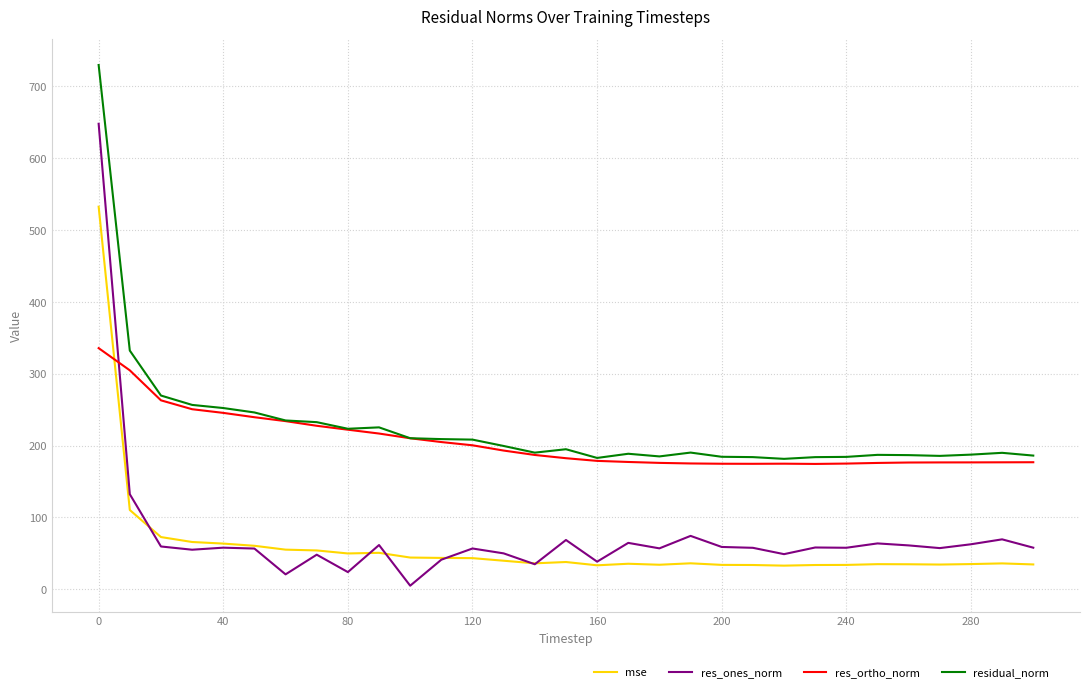

Does the chart display data point markers on the line(s)?

No